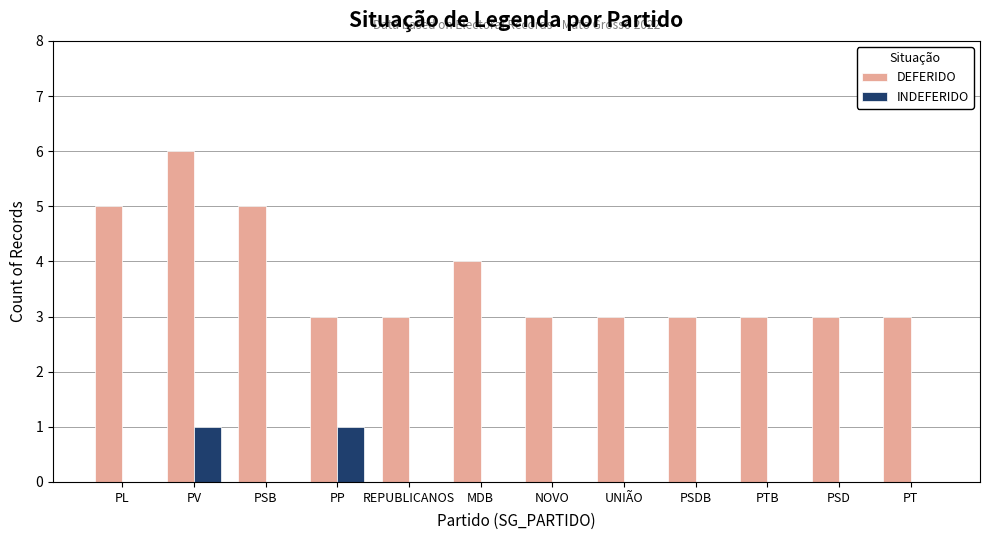

At which label is DEFERIDO closest to 4?

MDB